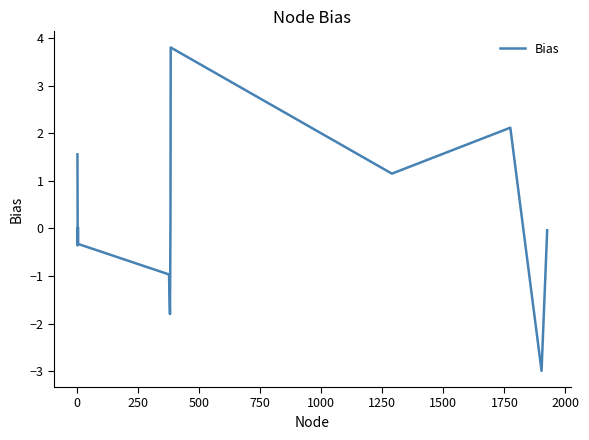

What is the smallest value displayed?

-3.0